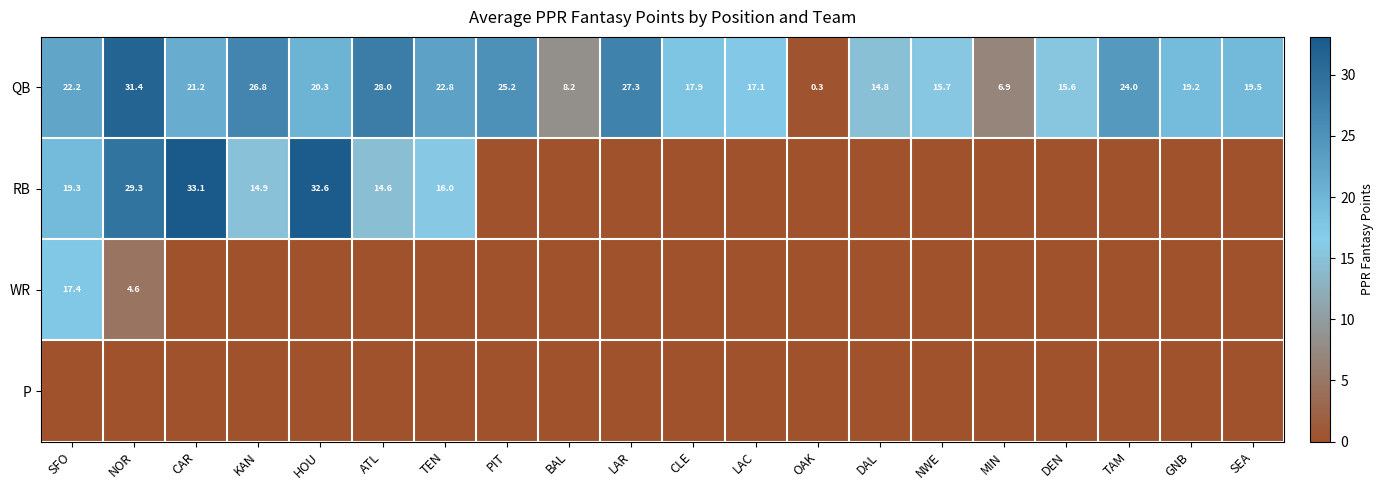

Which category has the lowest value in the QB series?

OAK